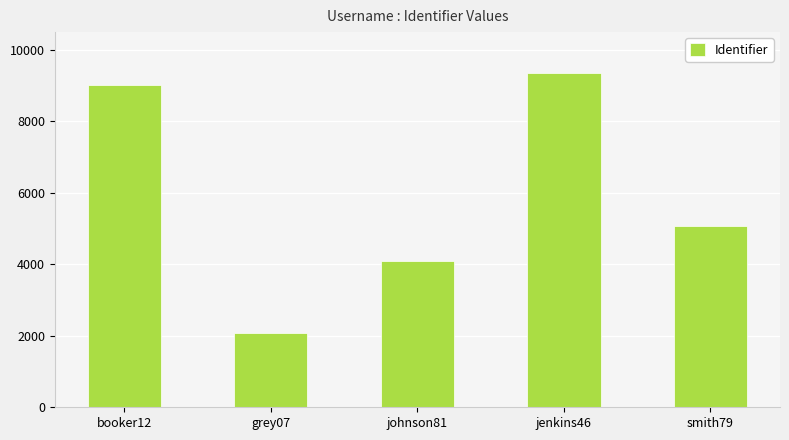

Are the bars grouped side by side (vs. stacked)?

No